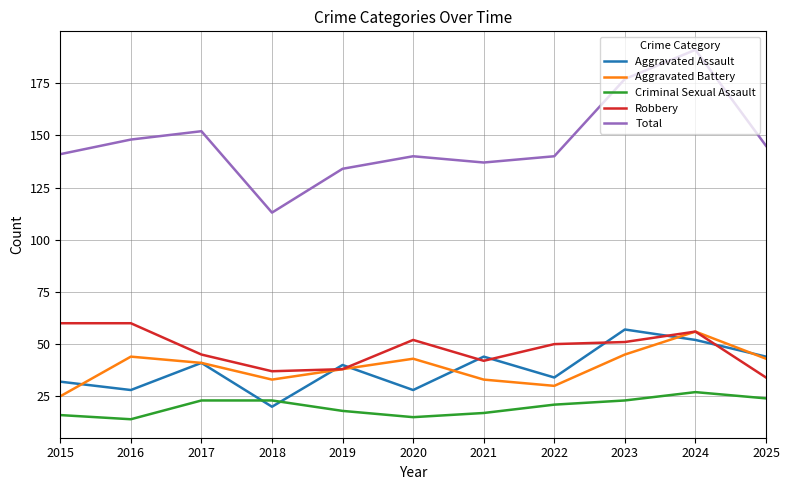

Where does the Aggravated Battery series first go above 41?

2016